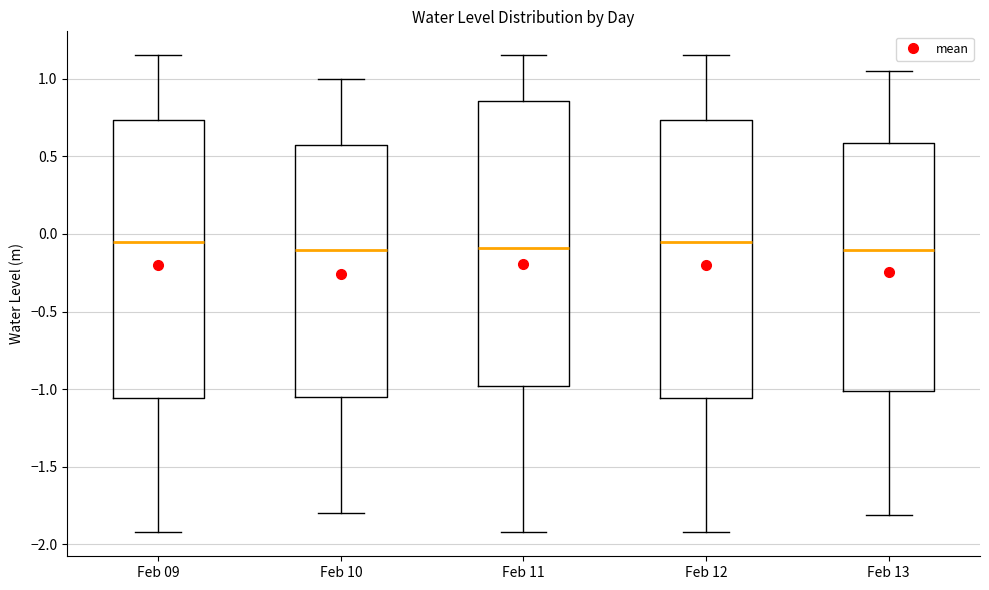

Reading left to right, transcribe this box plot: for each box, give where its median line is, the range the box spans, and where its two whiskers end, as read against the y-axis. The values are not printed on the chart, so give them approximately, as read against the axis.

Feb 09: median -0.05, box -1.05 to 0.75, whiskers -1.90 to 1.15
Feb 10: median -0.10, box -1.05 to 0.55, whiskers -1.80 to 1.00
Feb 11: median -0.10, box -1.00 to 0.85, whiskers -1.90 to 1.15
Feb 12: median -0.05, box -1.05 to 0.75, whiskers -1.90 to 1.15
Feb 13: median -0.10, box -1.00 to 0.60, whiskers -1.80 to 1.05